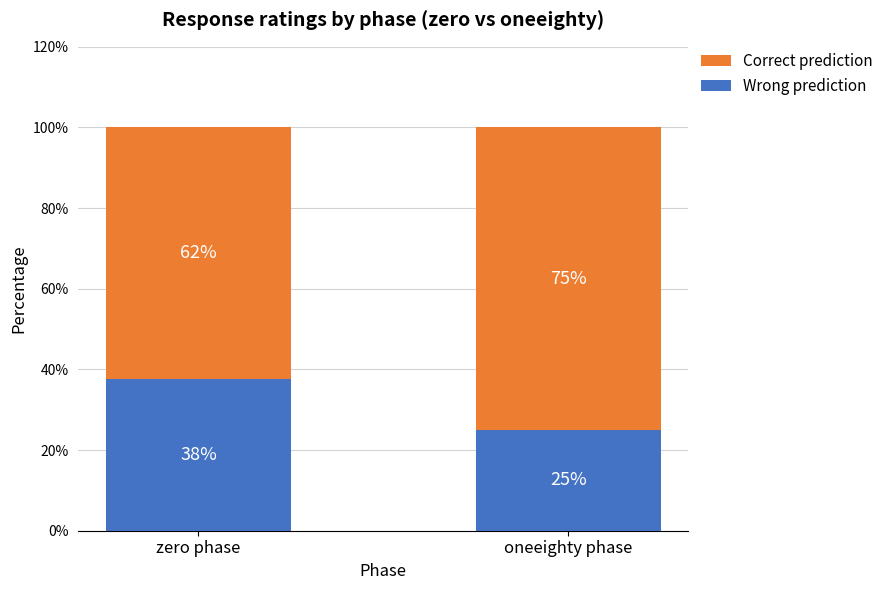

How many bars are there in total?

2